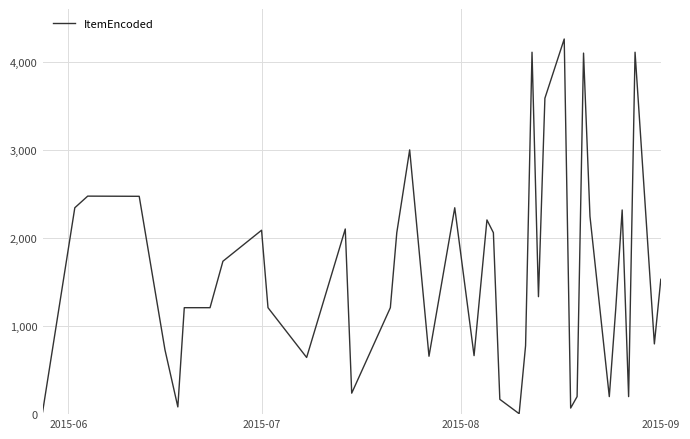

True or false: the data has more than 2 interior local peaks.

True